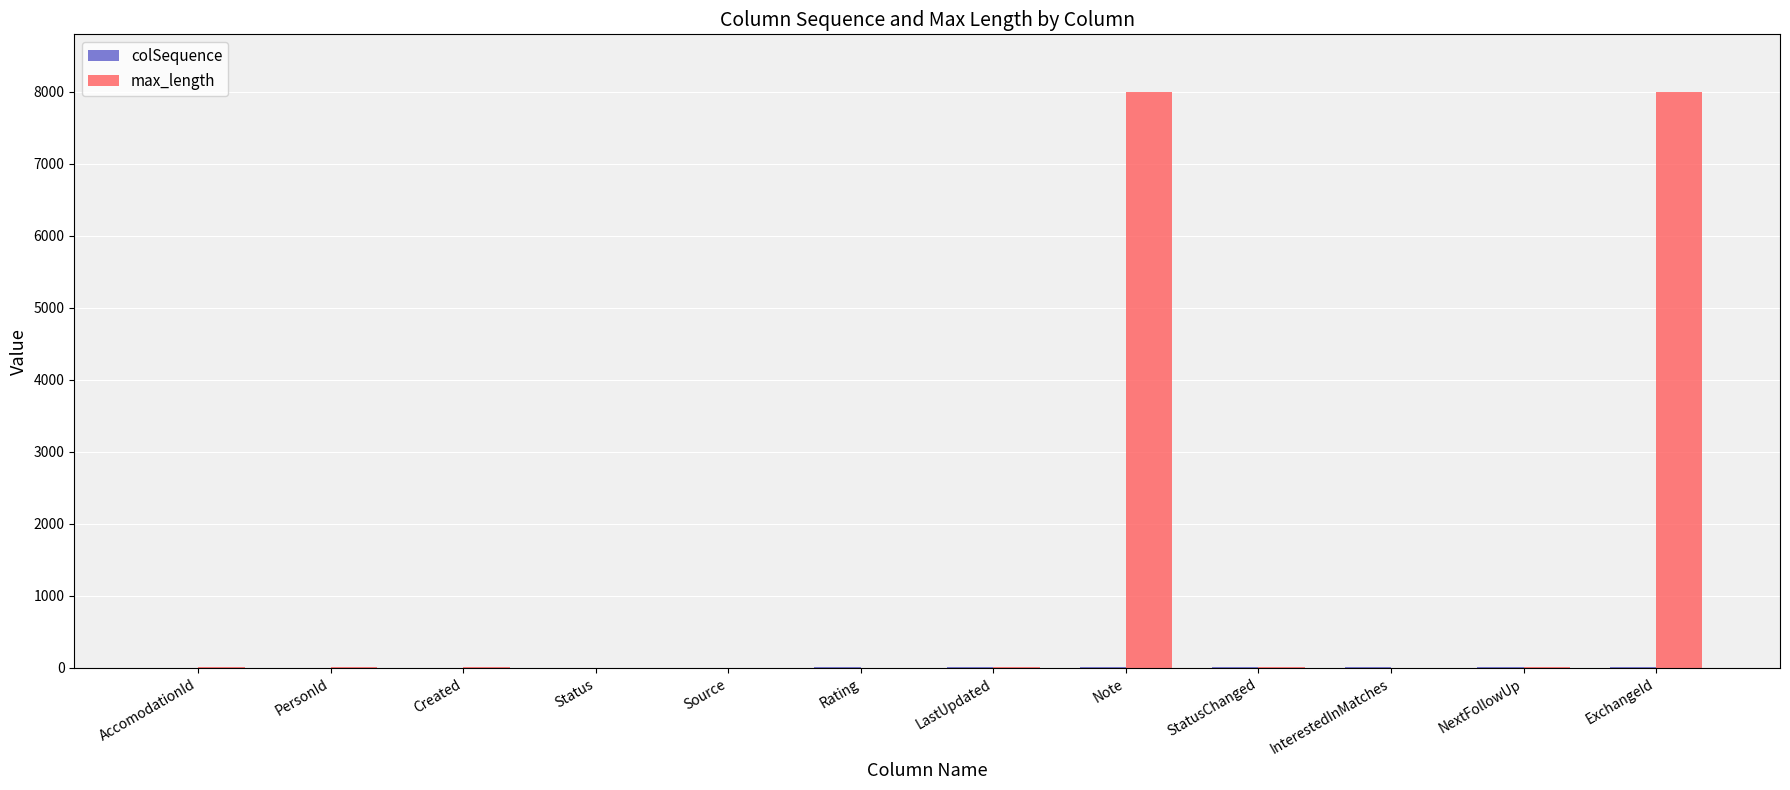

Which series has the largest total across all categories?

max_length